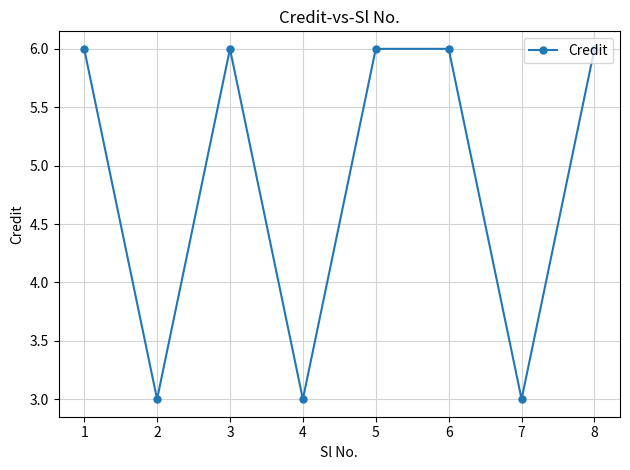

Which has a higher value, 4 or 1?

1